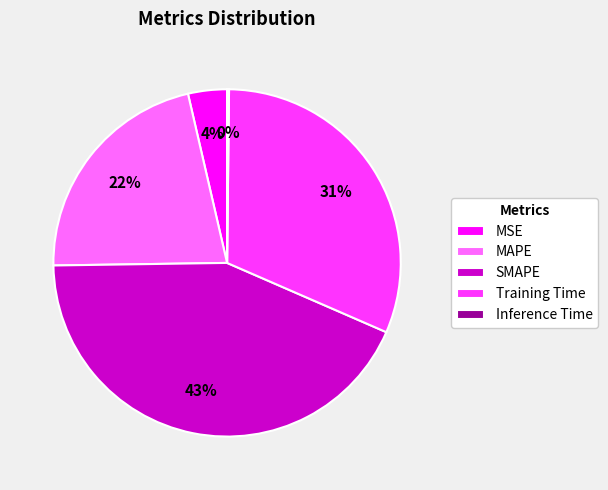

To the nearest percent, what is the difference between the largest and smallest slice percentages?

43%